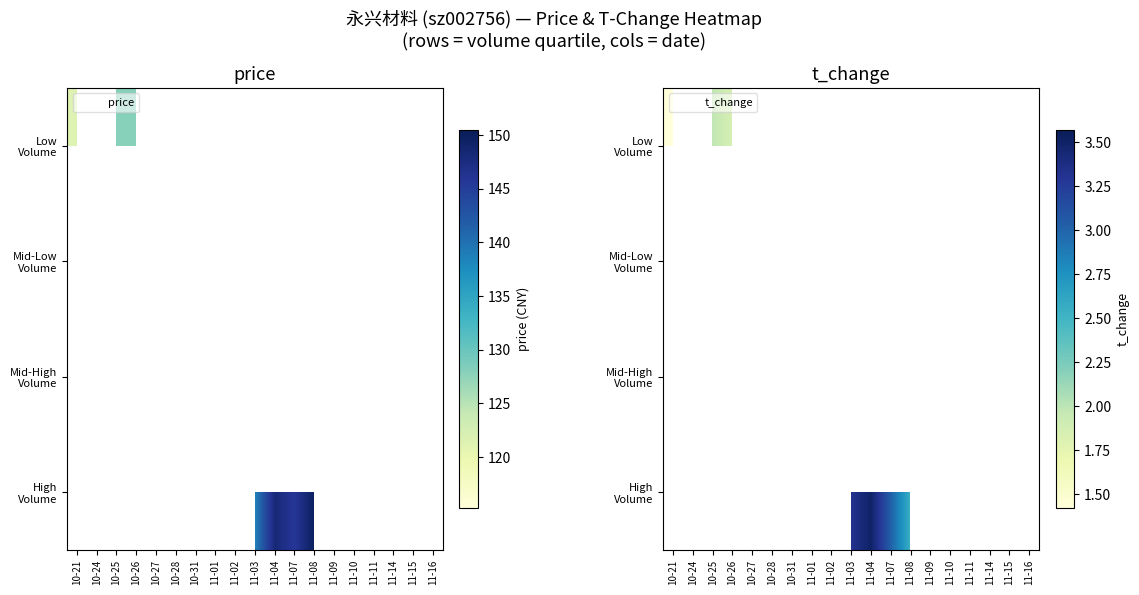

Which label corresponds to the smallest value in the chart?

10-21